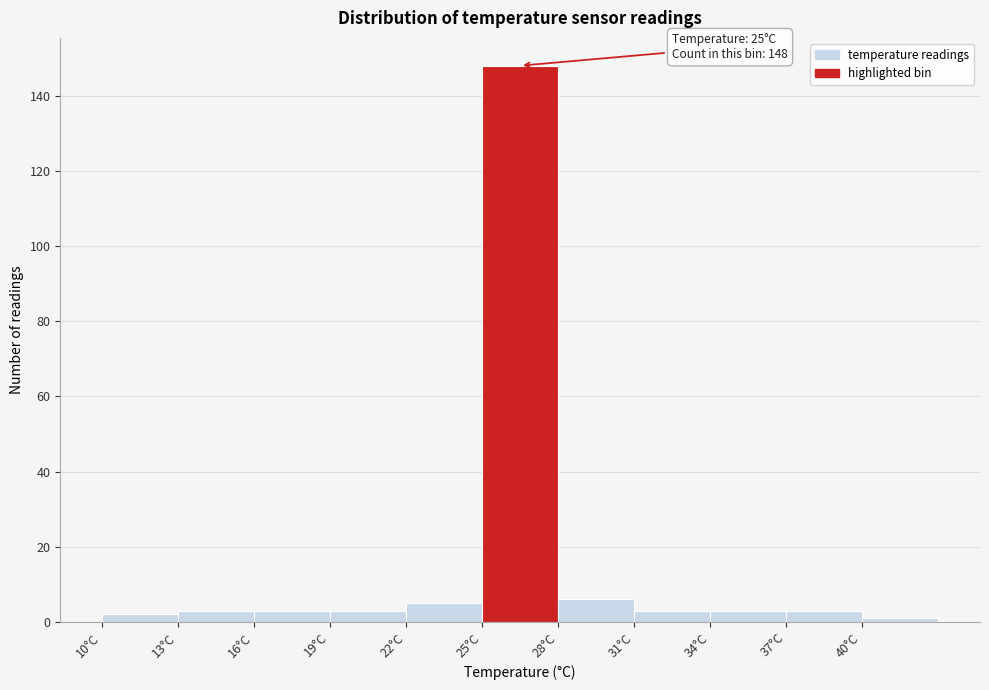

Over which range of the x-axis is the bar tallest?

25 to 28